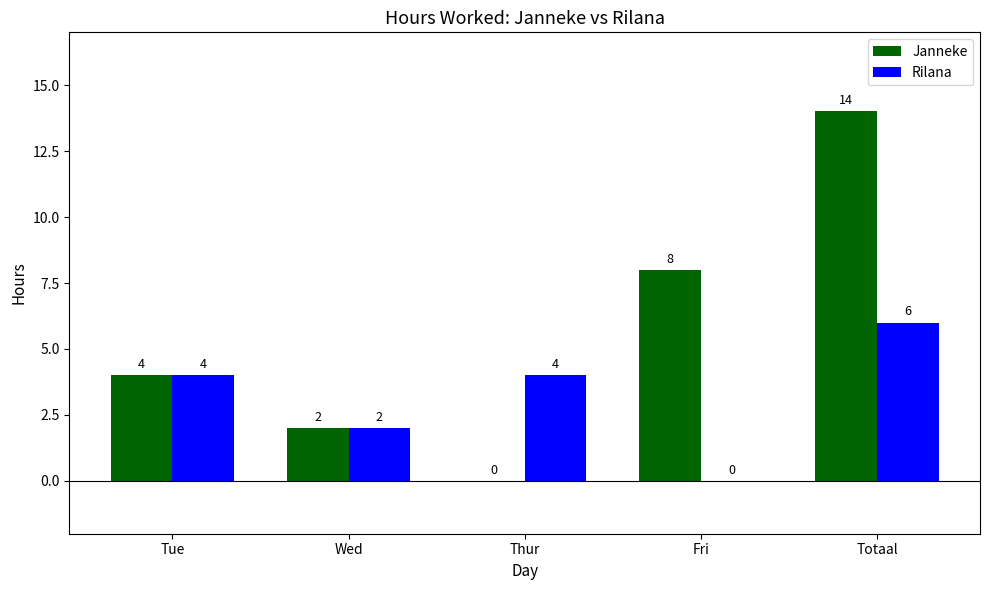

At which label is Janneke closest to 7?

Fri